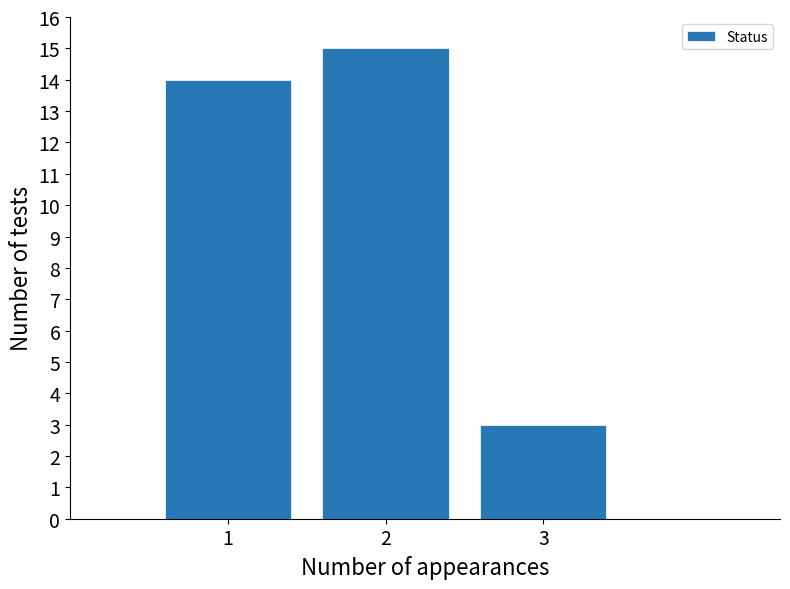

Reading right to left, list all the values displayed in this chart.

3	15	14